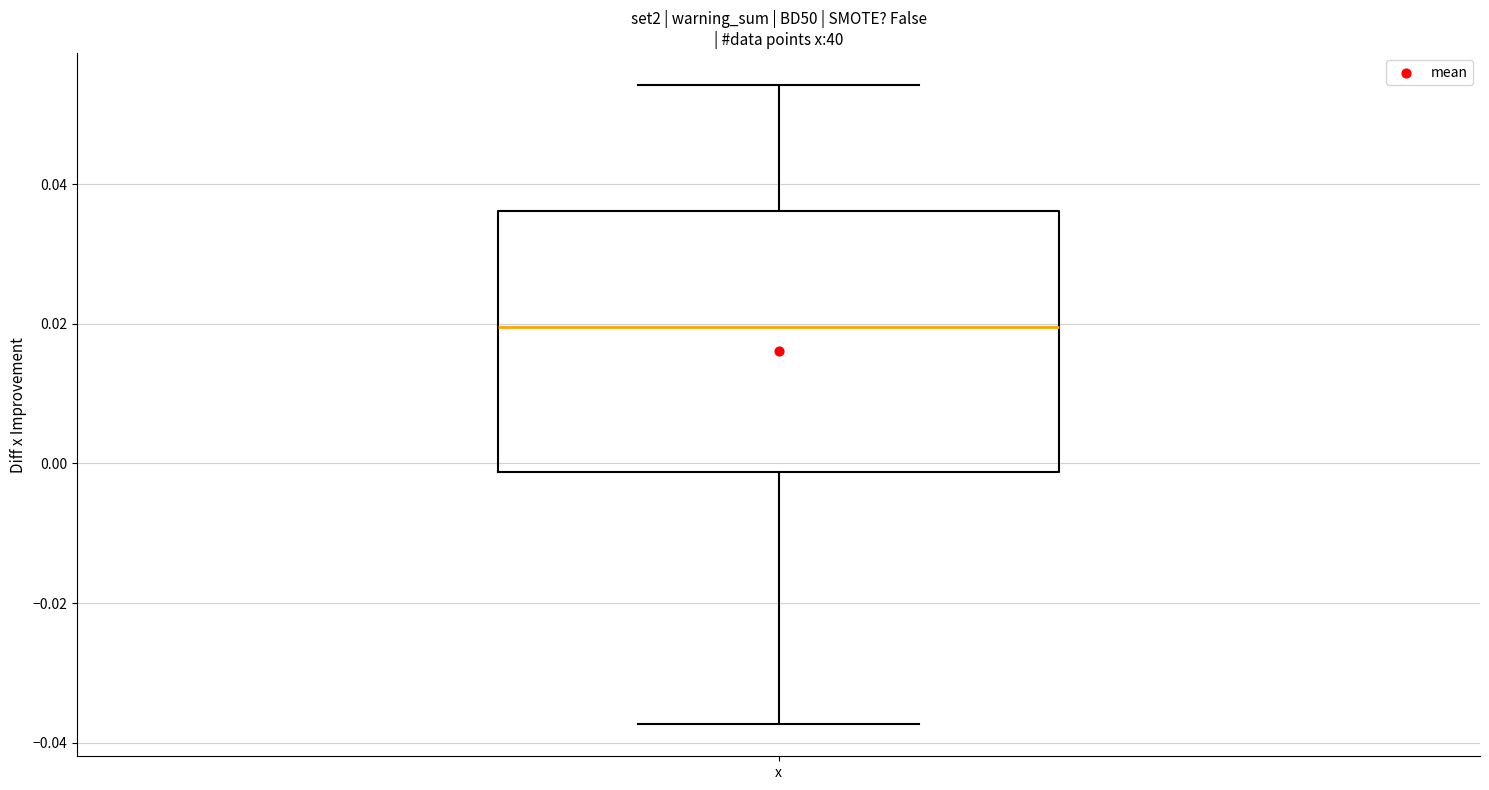

Read this box plot against the y-axis: the position of the median line, the range covered by the box, and the ends of both whiskers. The values are not printed on the chart, so give them approximately, as read against the axis.

median 0.020, box -0.002 to 0.036, whiskers -0.038 to 0.054